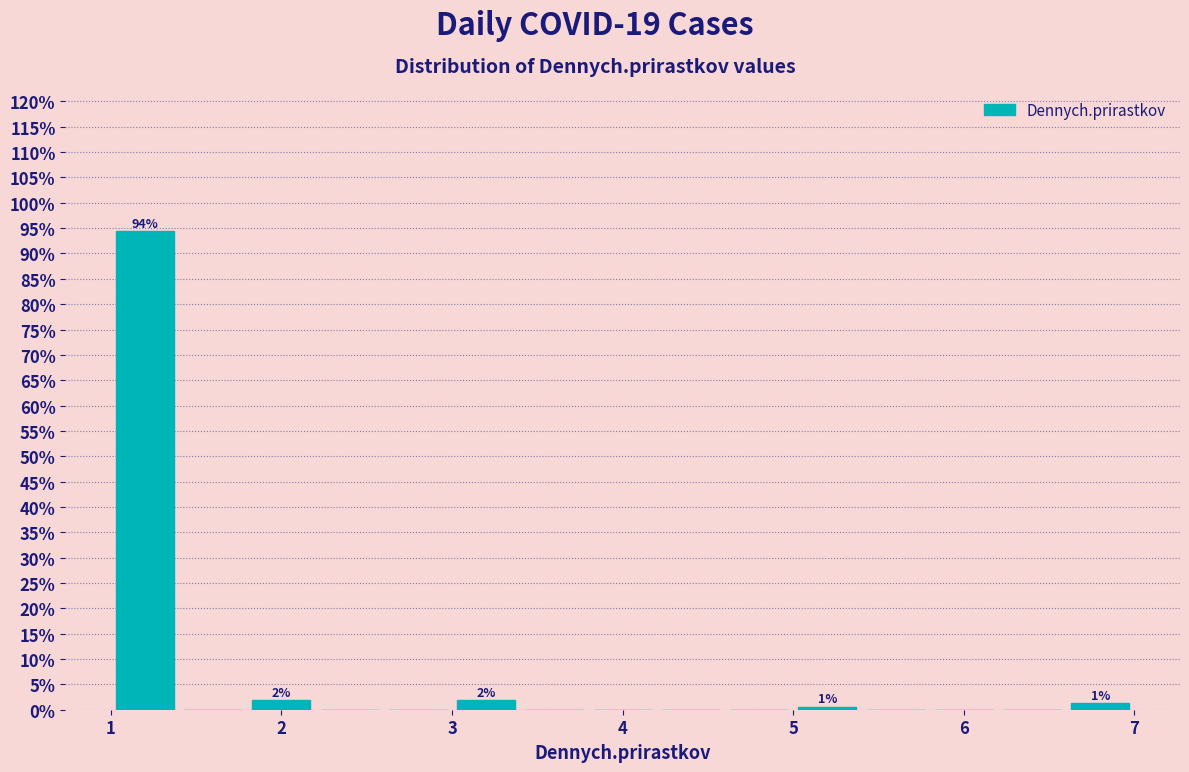

Which range on the x-axis has the tallest bar?

1.0 to 1.4